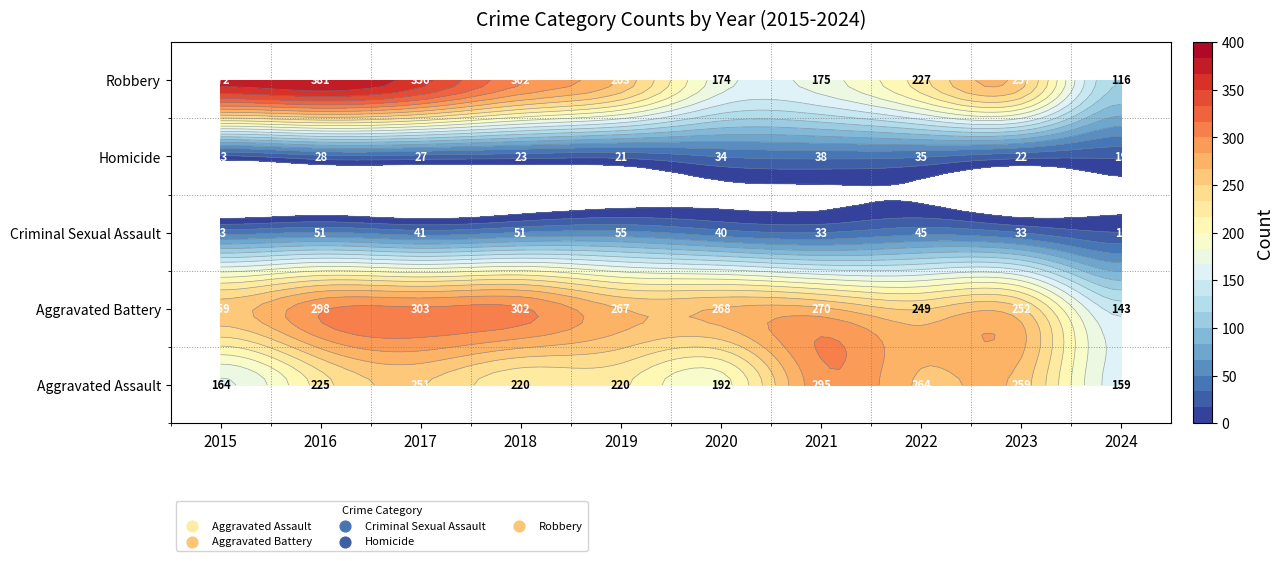

Which category has the highest value in the Criminal Sexual Assault series?

2019